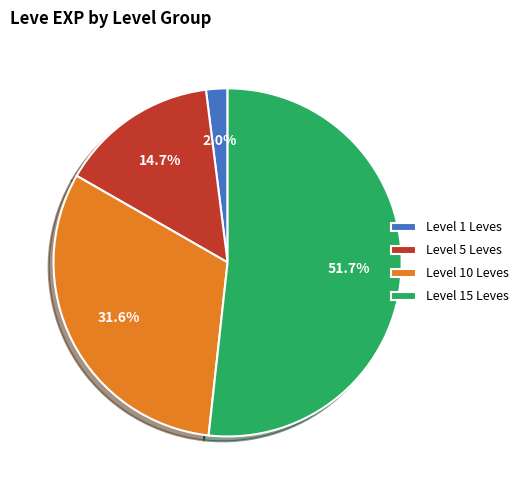

Is there any slice that represents more than half of the pie?

Yes